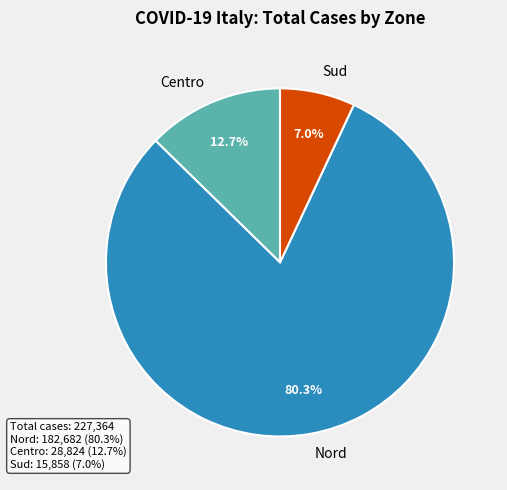

Does Sud account for over 50% of the chart?

No